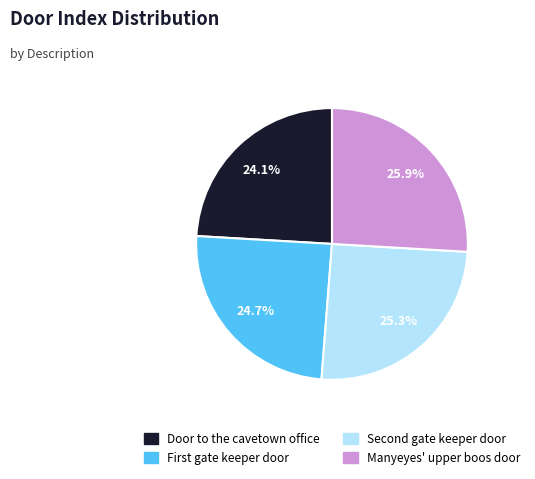

Rank the categories by value from highest to lowest.

Manyeyes' upper boos door, Second gate keeper door, First gate keeper door, Door to the cavetown office